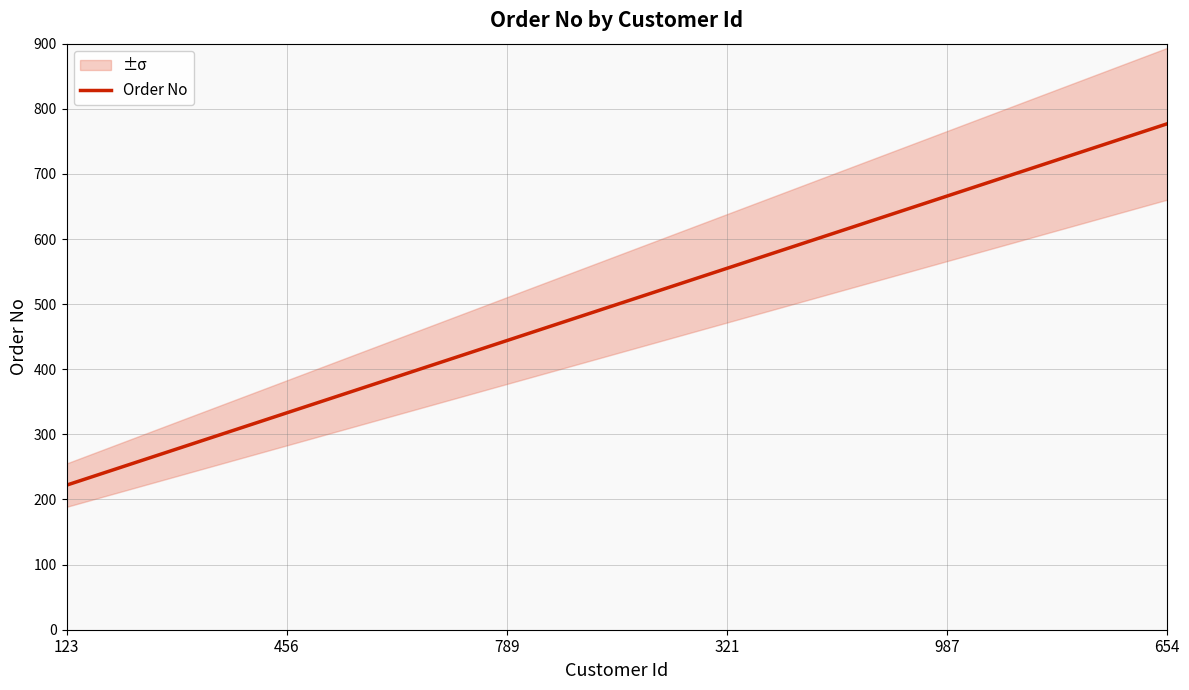

Which category has the lowest value across all series?

123